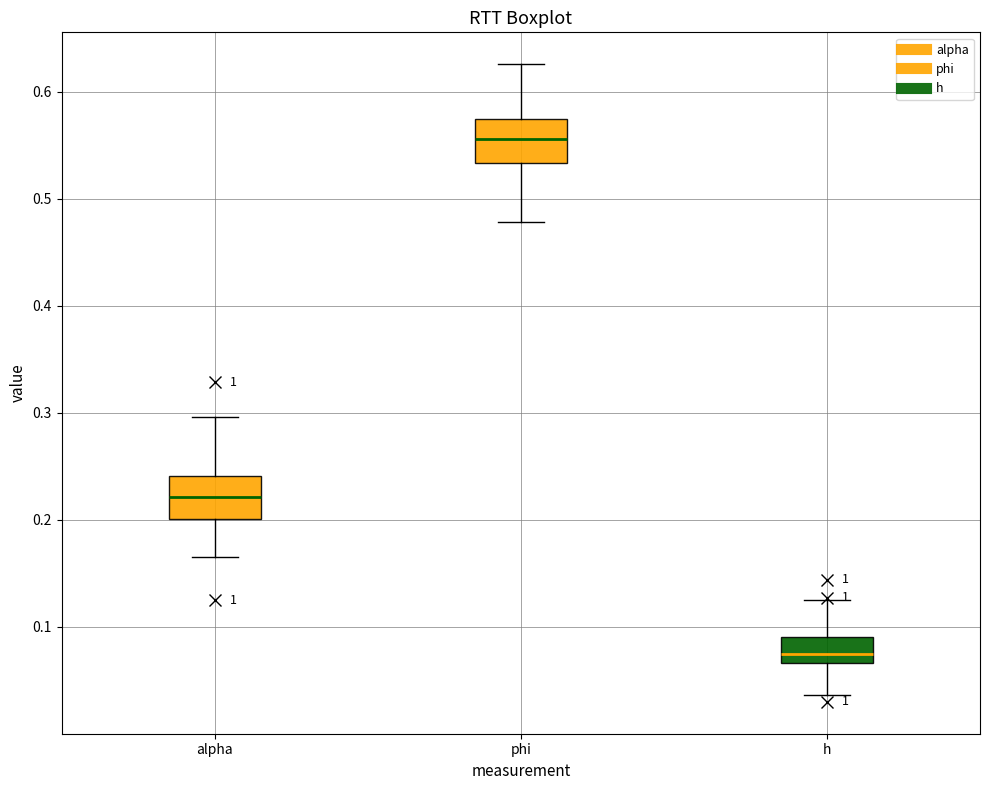

Reading left to right, transcribe this box plot: for each box, give where its median line is, the range the box spans, and where its two whiskers end, as read against the y-axis. The values are not printed on the chart, so give them approximately, as read against the axis.

alpha: median 0.22, box 0.20 to 0.24, whiskers 0.16 to 0.30
phi: median 0.56, box 0.53 to 0.57, whiskers 0.48 to 0.63
h: median 0.07 (just above the box's lower edge), box 0.07 to 0.09, whiskers 0.04 to 0.12